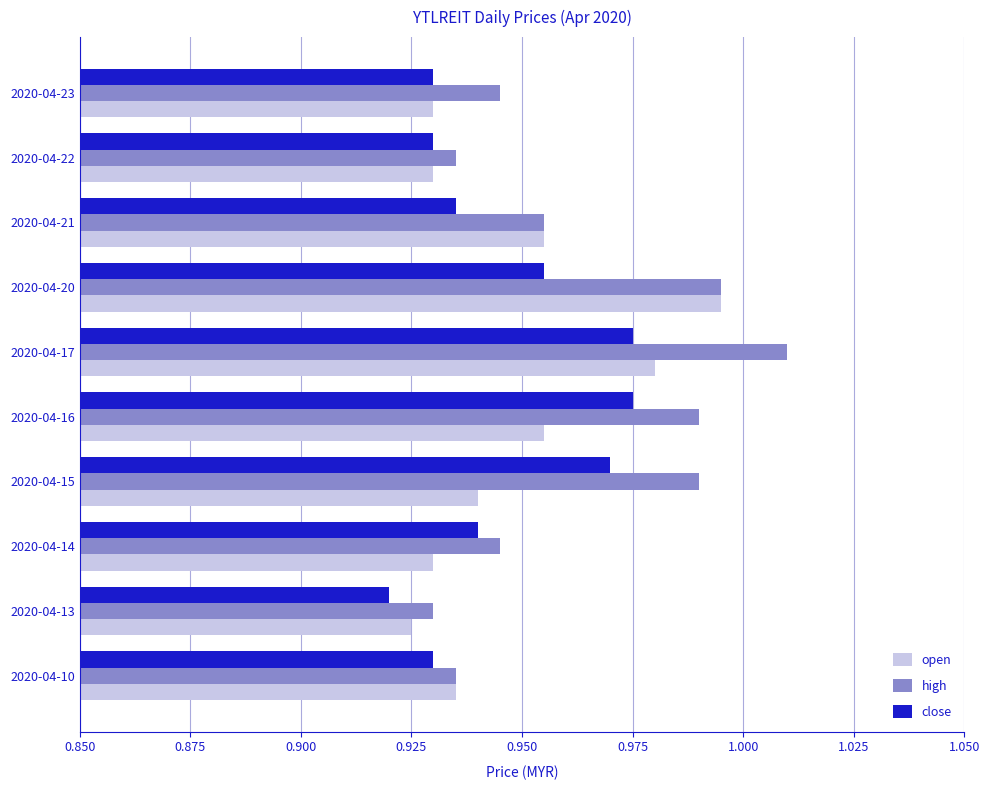

What is the sum of the close values at 2020-04-14 and 2020-04-21?

1.9